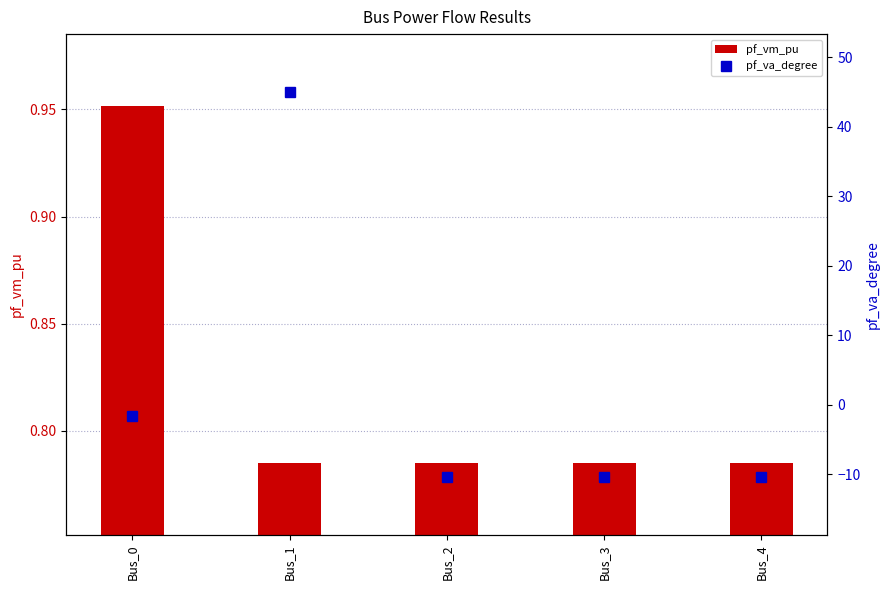

Reading left to right, list all the values displayed in this chart.

pf_vm_pu: Bus_0=1.0	Bus_1=0.8	Bus_2=0.8	Bus_3=0.8	Bus_4=0.8
pf_va_degree: Bus_0=-1.6	Bus_1=45.0	Bus_2=-10.4	Bus_3=-10.4	Bus_4=-10.4